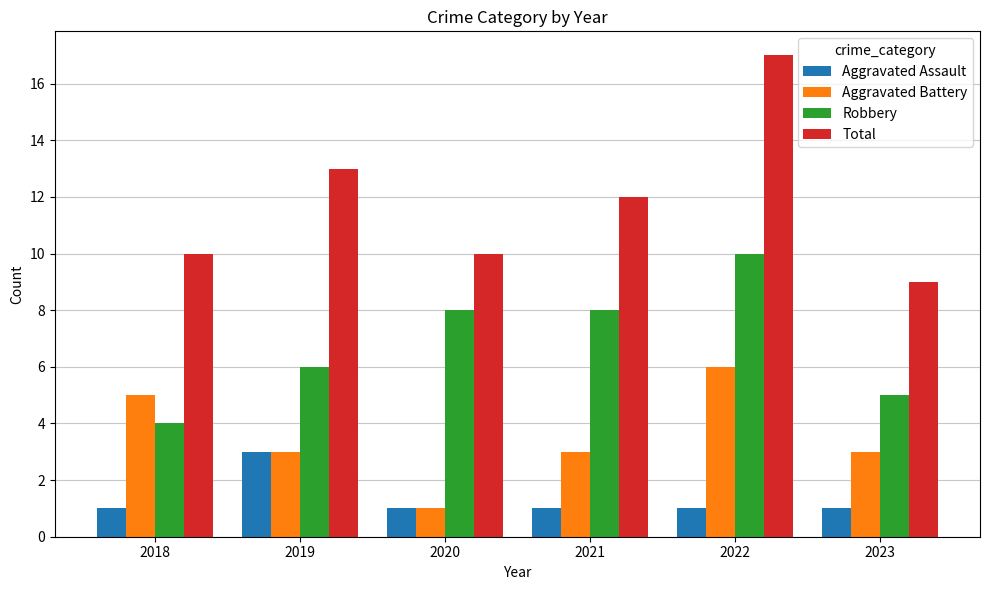

The Total series shows 2 at 2023. True or false?

False